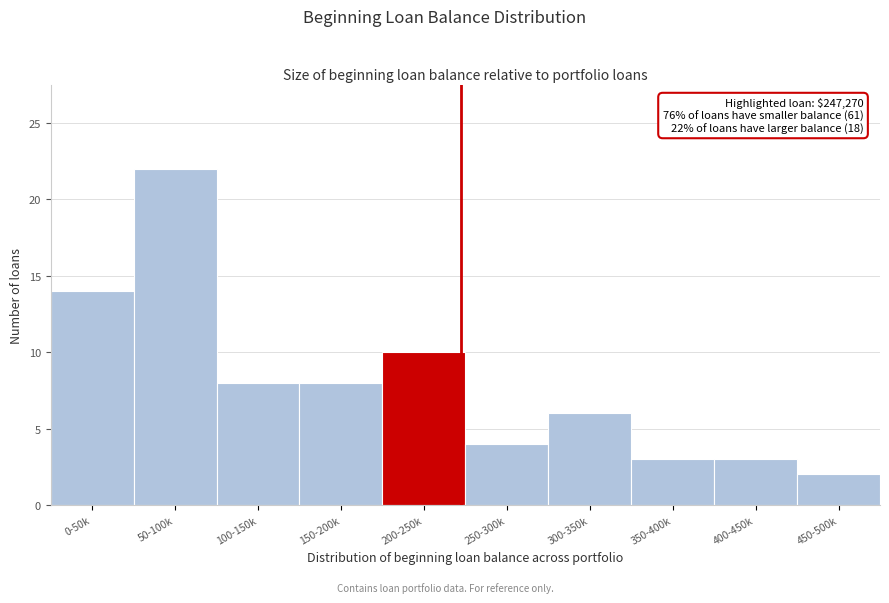

Reading right to left, transcribe all the data shown in this chart.

2	3	3	6	4	10	8	8	22	14